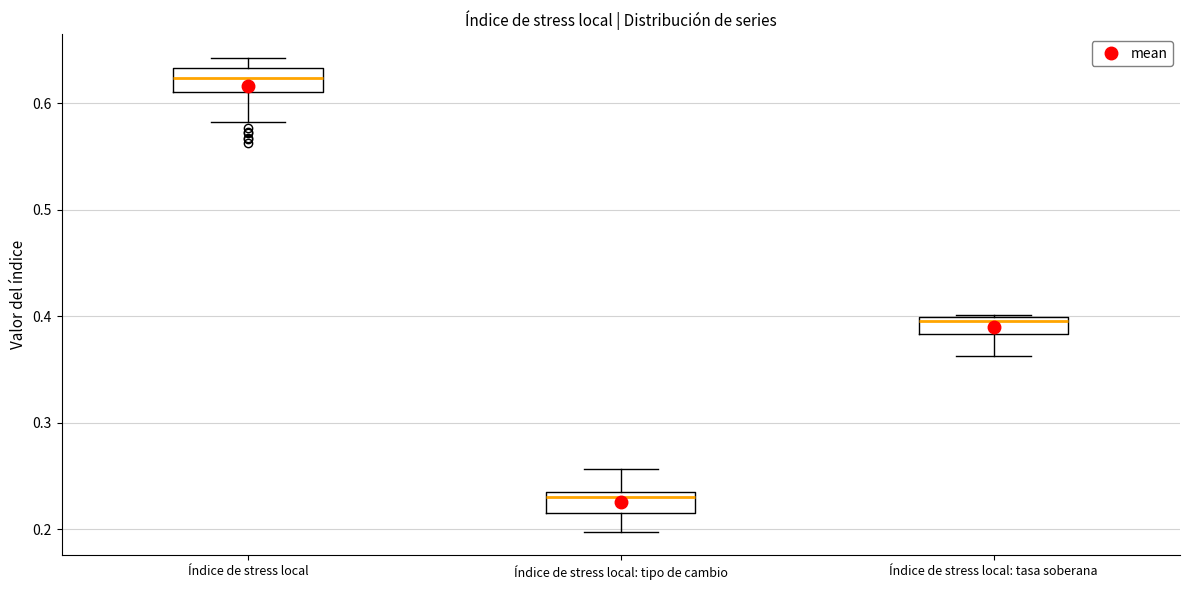

Where does the lower whisker of the box for Índice de stress local end on the y-axis? The values are not printed on the chart, so give them approximately, as read against the axis.

0.58